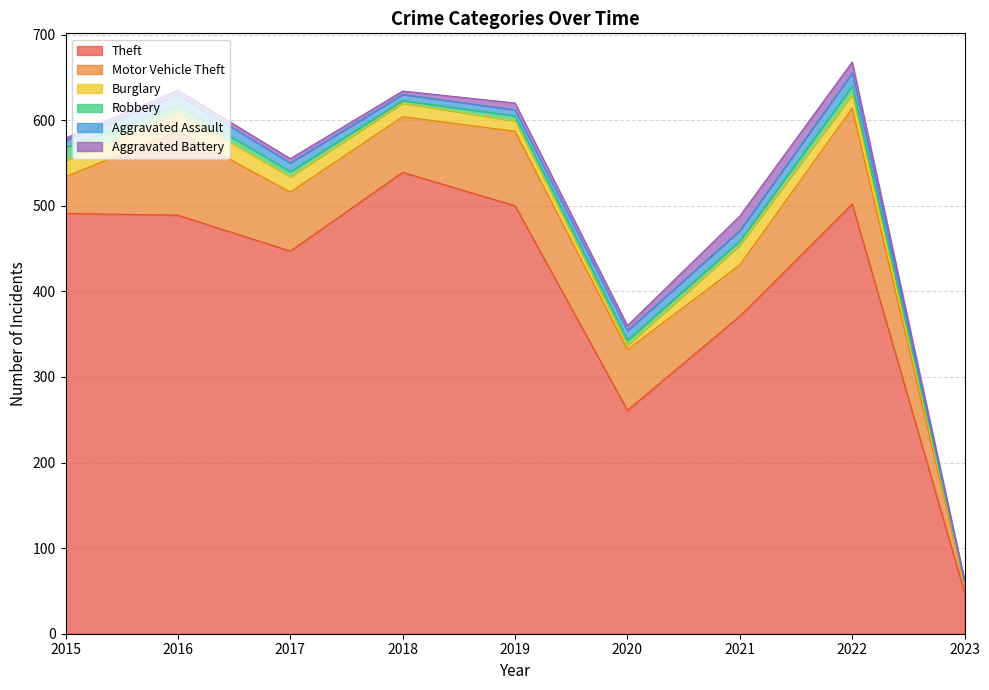

At which label does Burglary first exceed 16?

2015